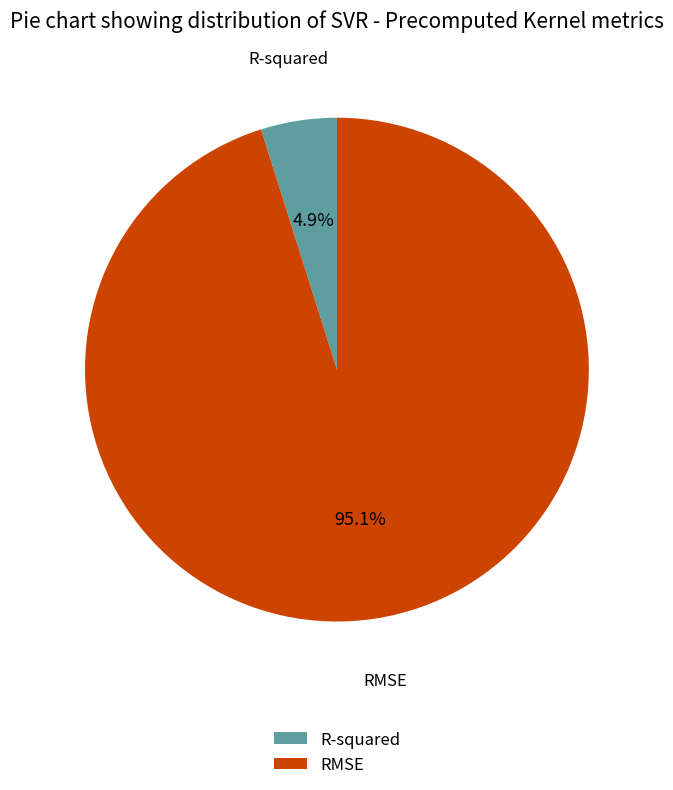

Which category has the biggest portion of the pie?

RMSE